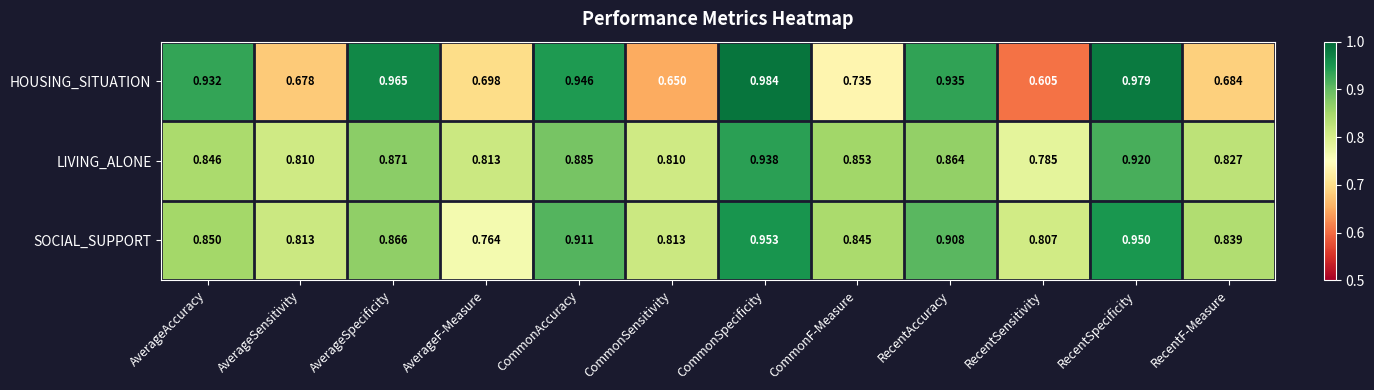

At which category is the sum across all series the highest?

CommonSpecificity